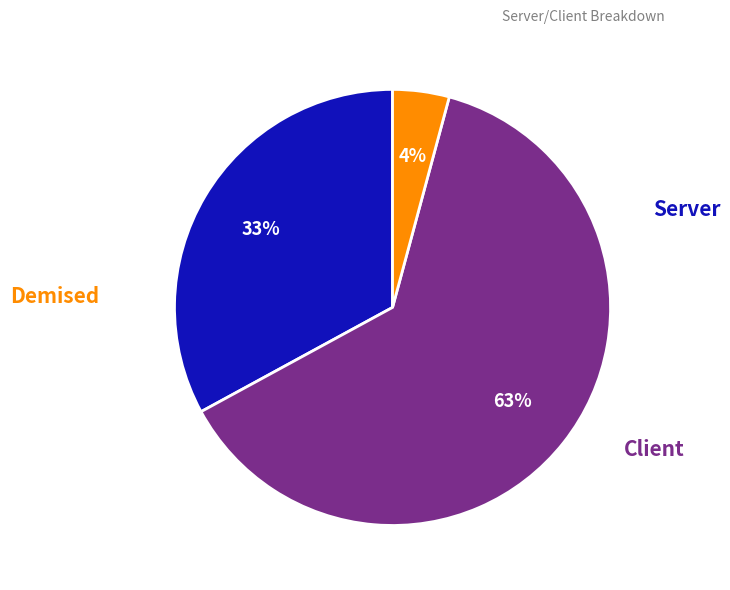

Is there any slice that represents more than half of the pie?

Yes